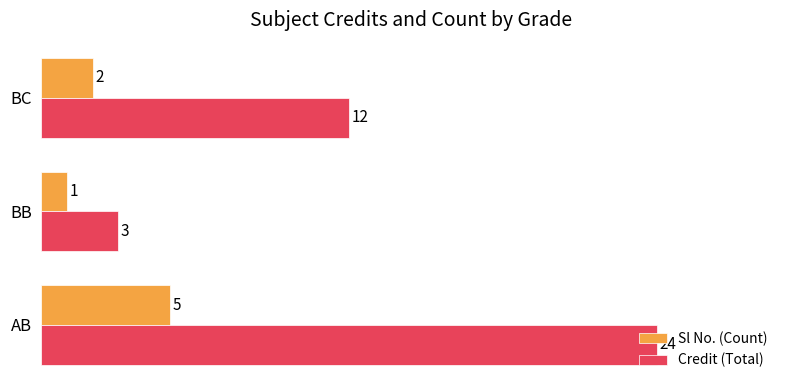

The Sl No. (Count) series shows 0 at BB. True or false?

False